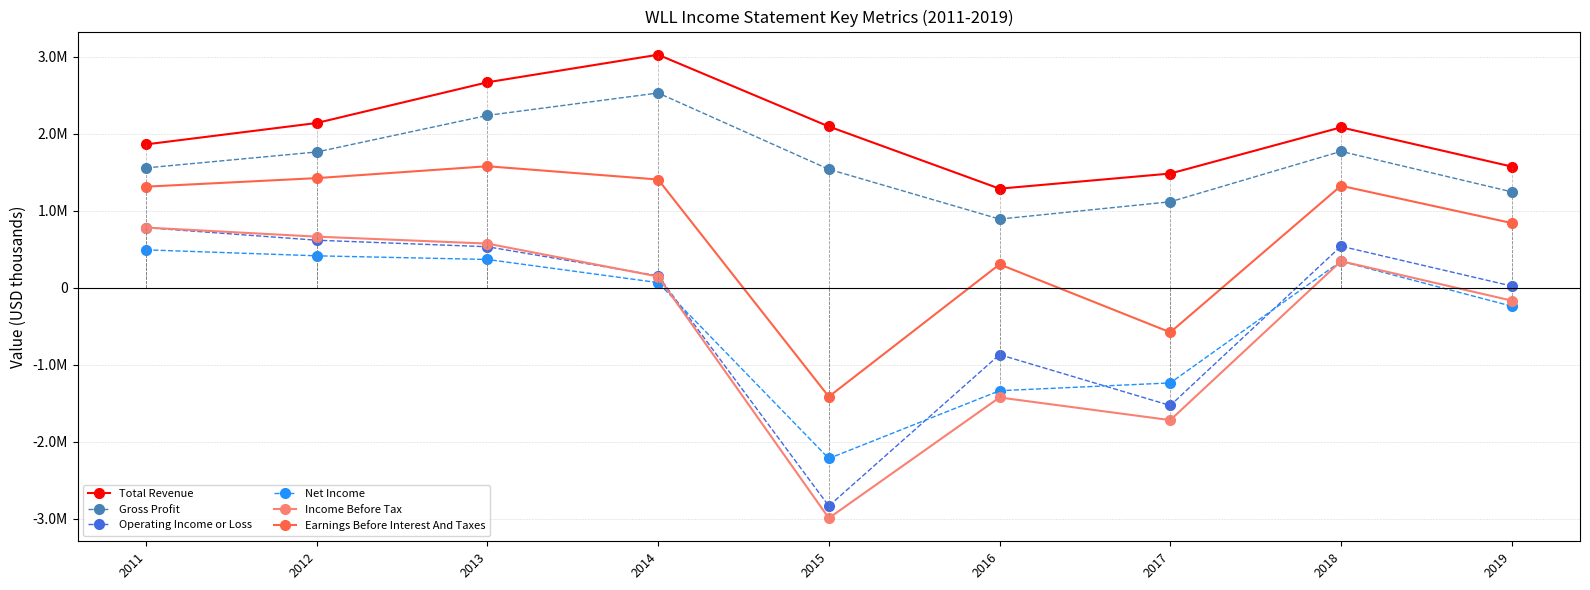

At which label is Operating Income or Loss closest to -1028600?

2016